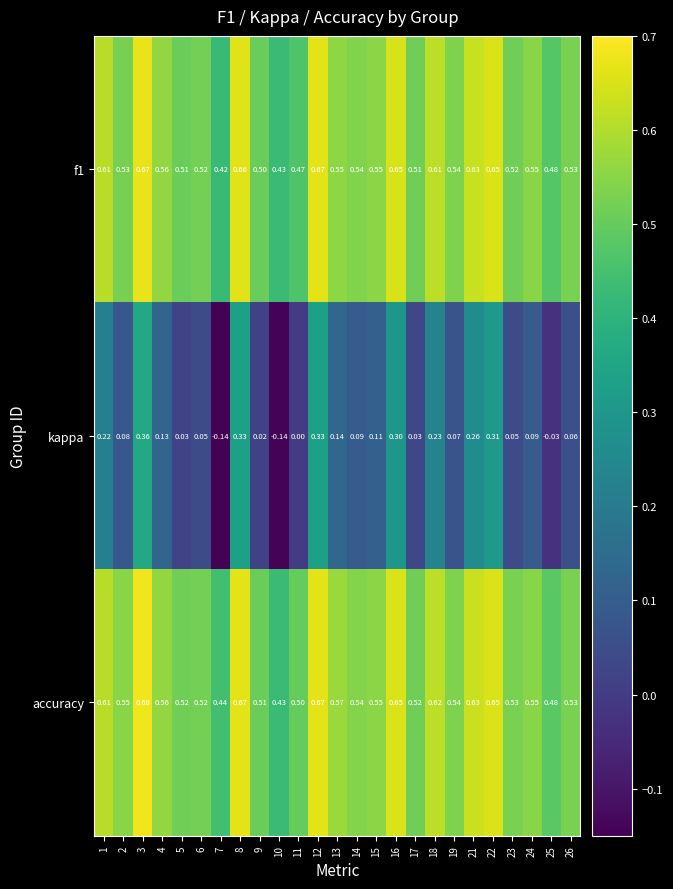

Which series has the largest range (max minus min)?

kappa